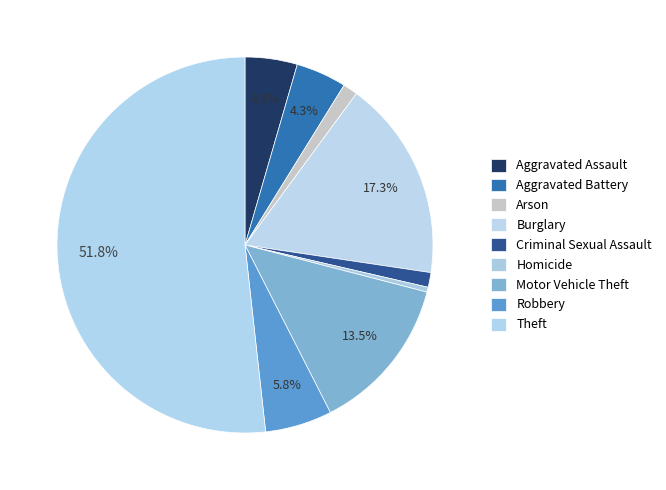

Is it true that Criminal Sexual Assault is 12% of the pie?

False